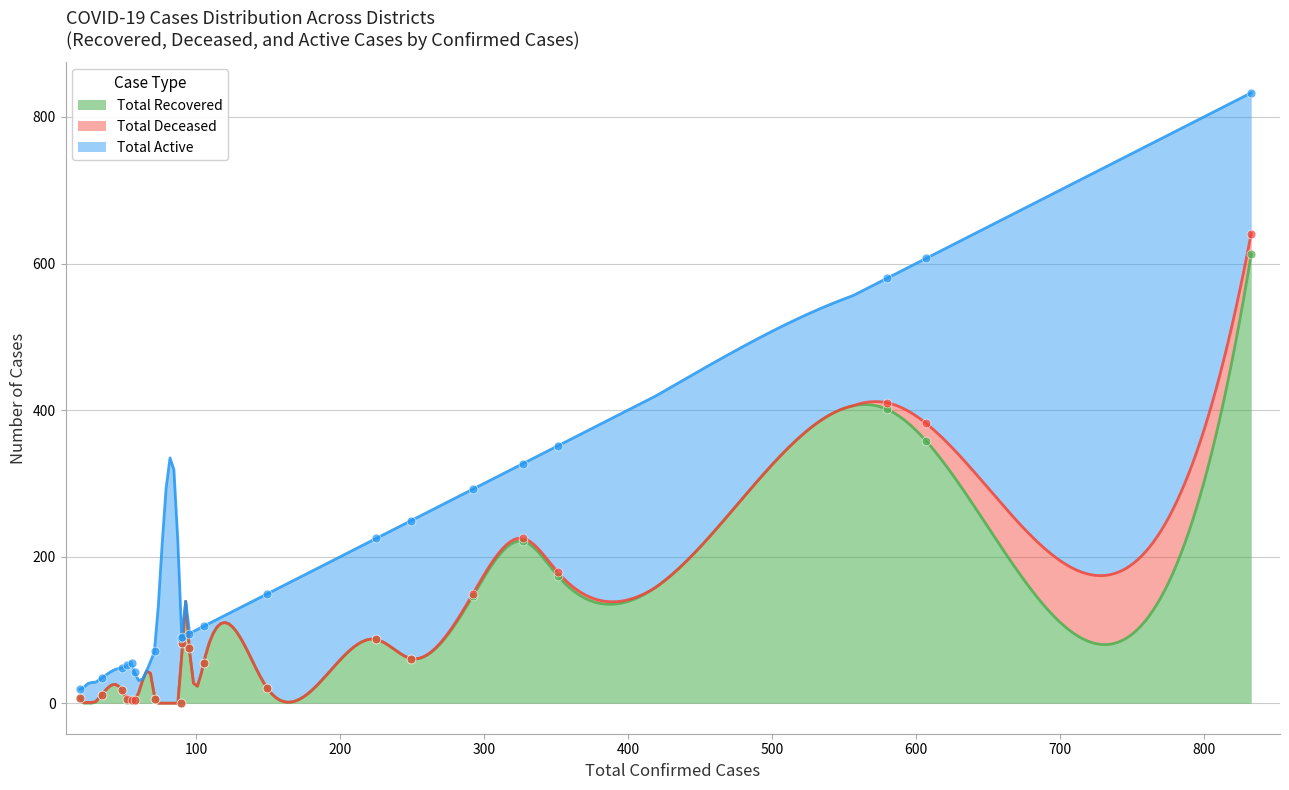

What is the highest value of the Total Recovered series?

613.0